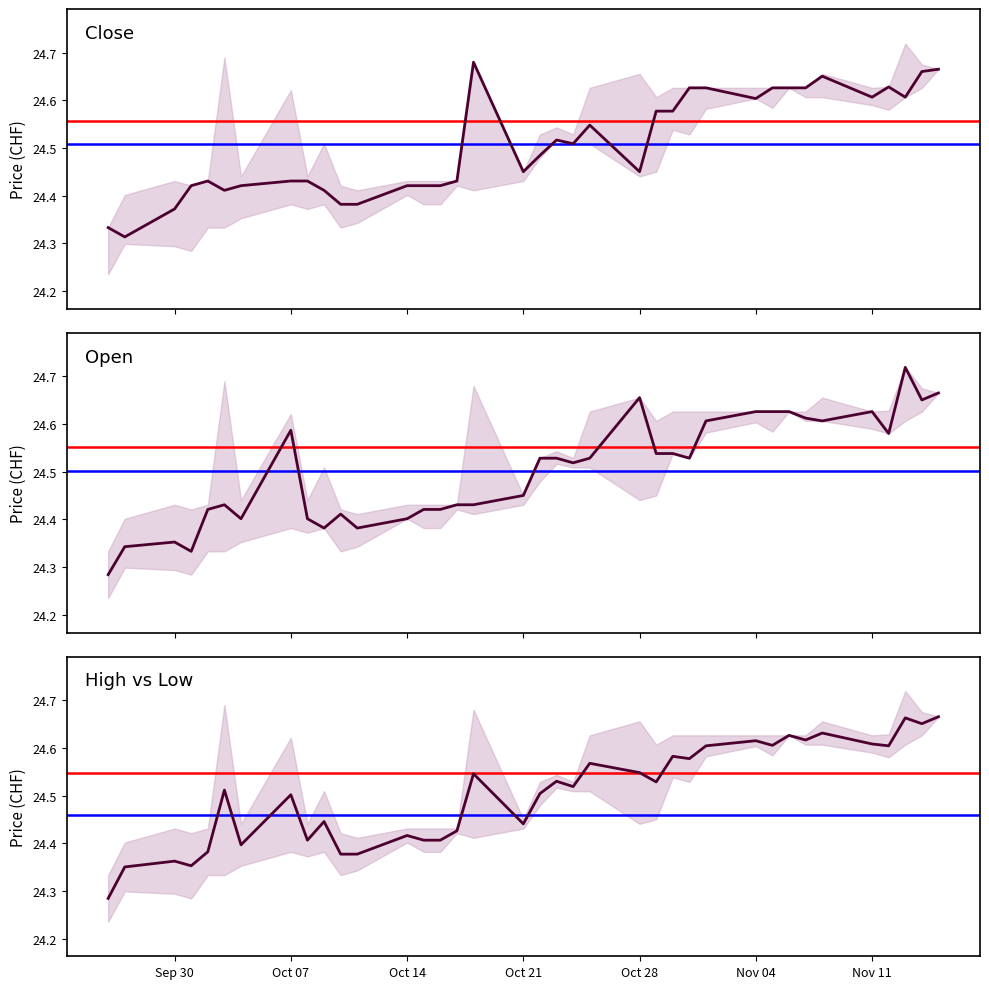

List the series in order of their overall mean, highest first.

Close, Open